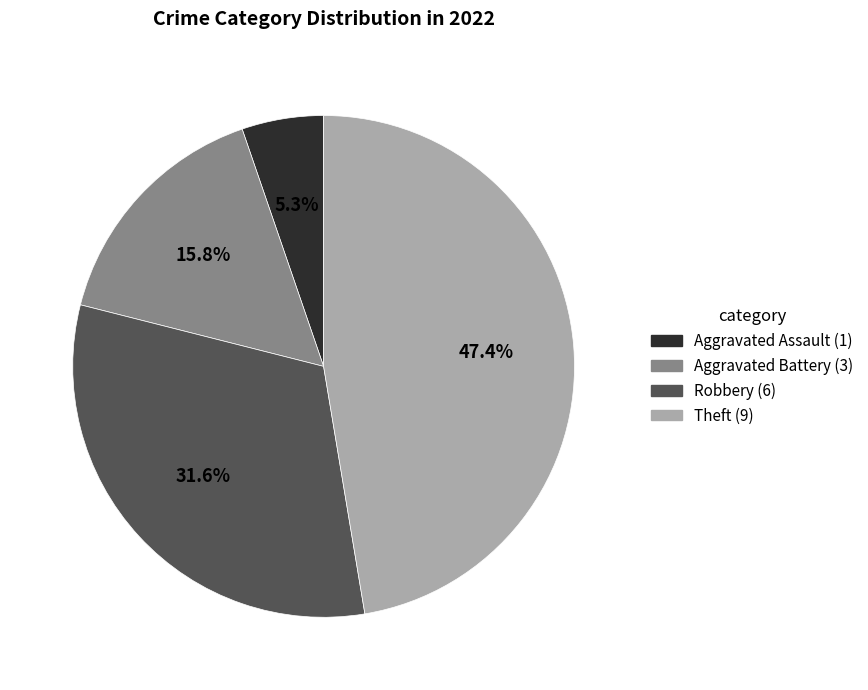

Is there any slice that represents more than half of the pie?

No